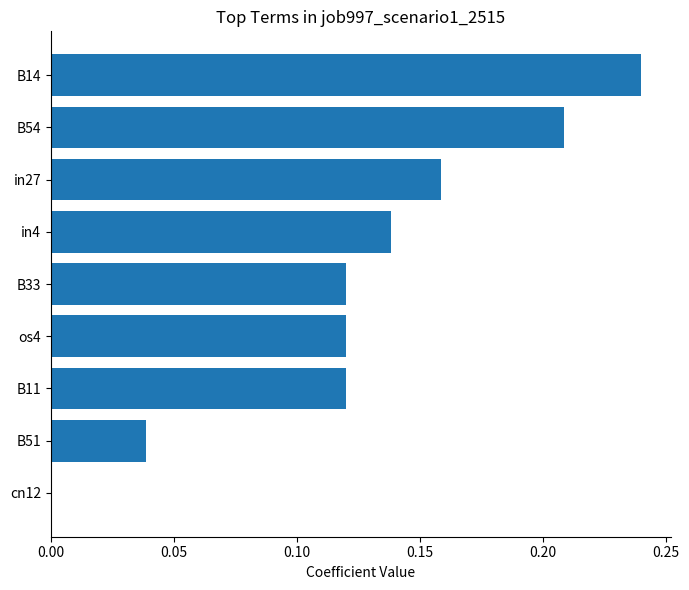

Which has a higher value, B33 or B14?

B14